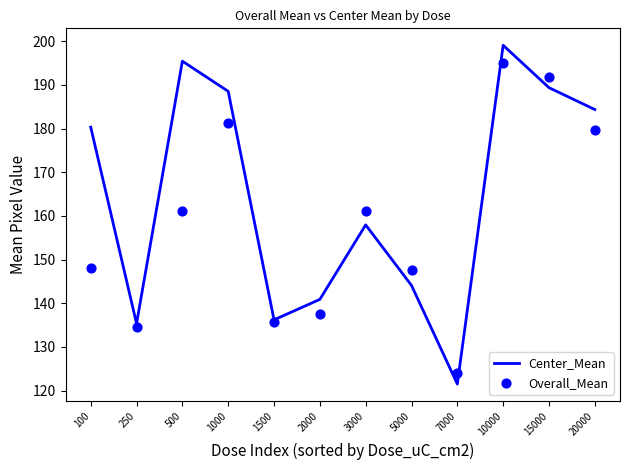

Is the value of Overall_Mean at 20000 greater than the value of Center_Mean at 1000?

No